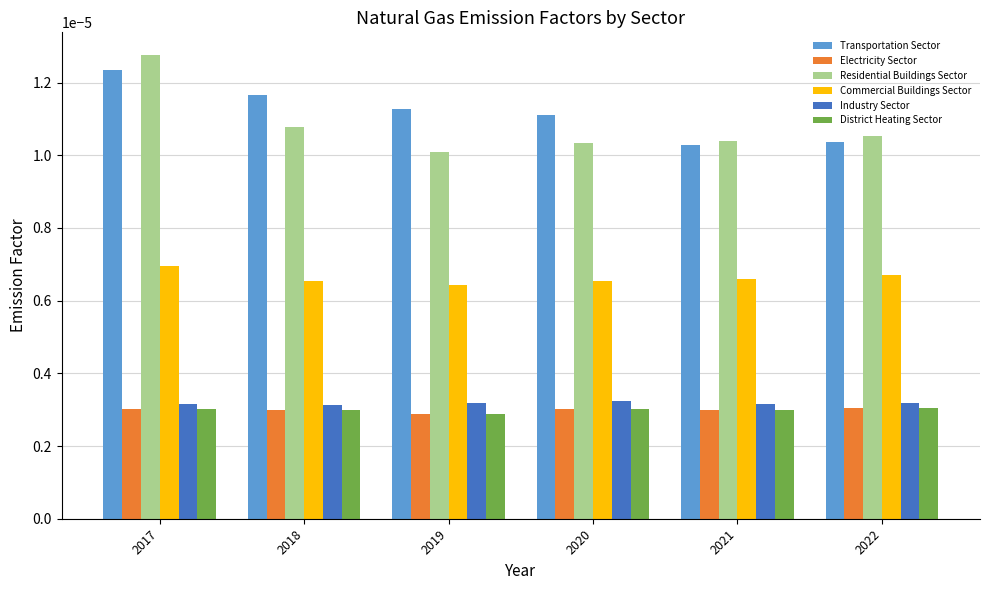

How many bars are there in each group?

6